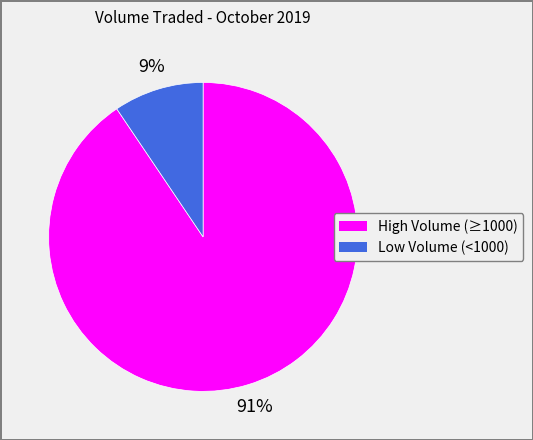

Count the number of slices in the pie.

2